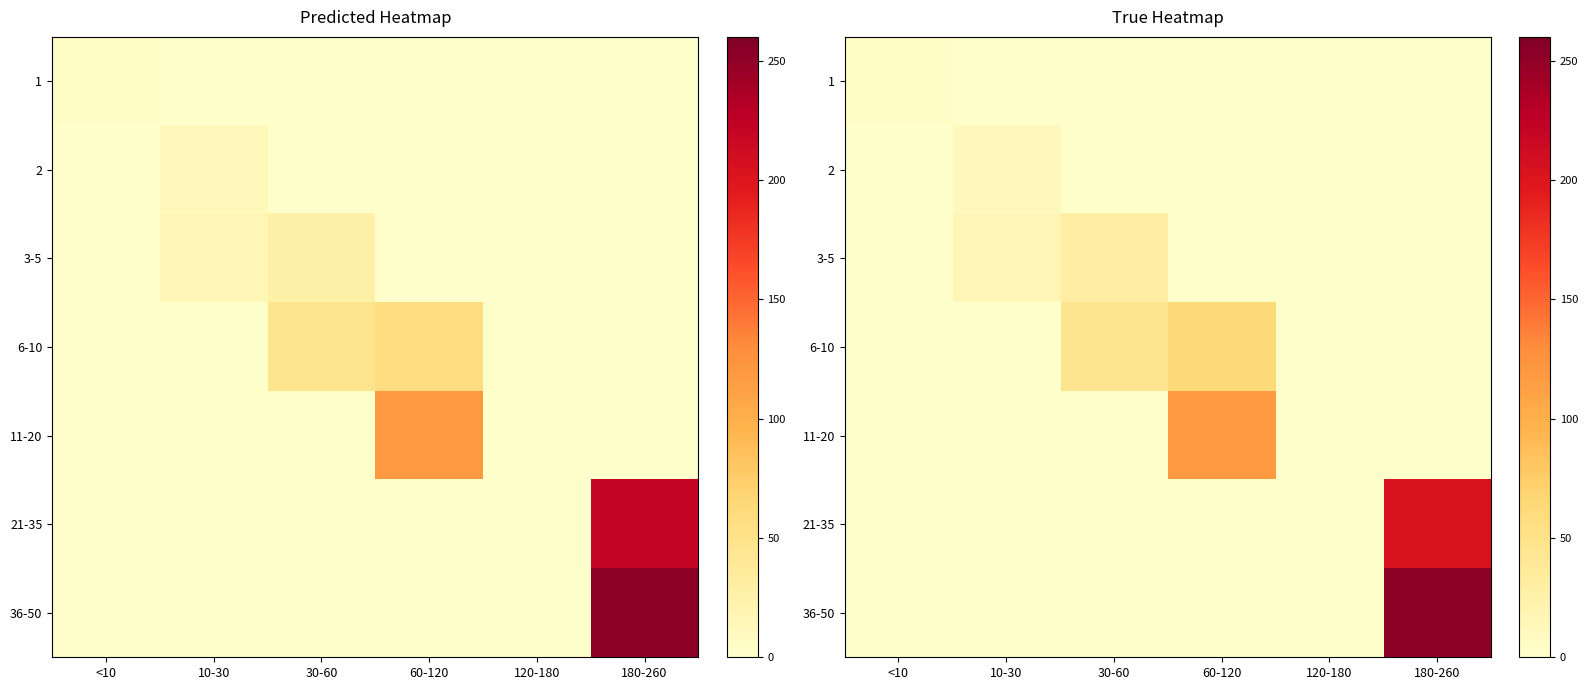

What is the highest value of the 1 series?

5.7